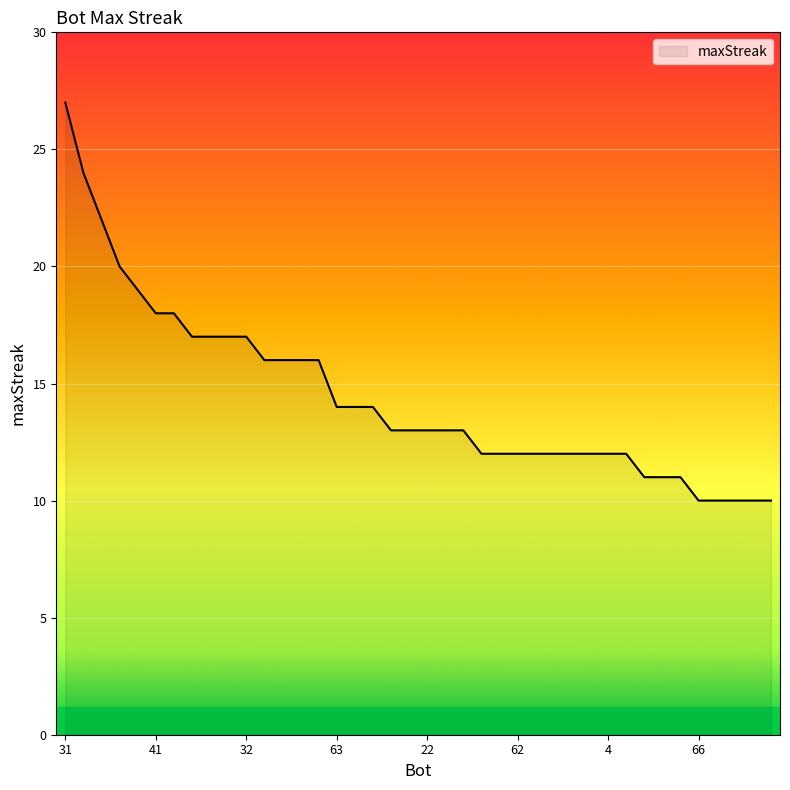

What is the minimum value shown in the chart?

10